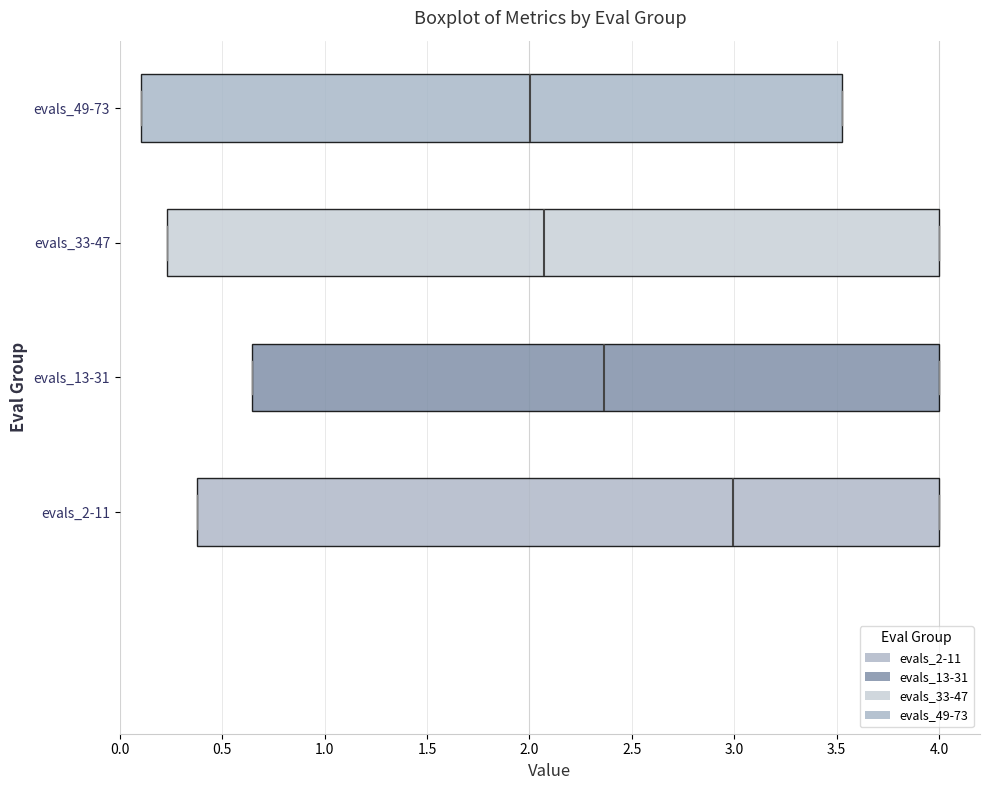

Reading bottom to top, read every box against the x-axis: the position of its median line, the range the box covers, and the ends of its whiskers. The values are not printed on the chart, so give them approximately, as read against the axis.

evals_2-11: median 3.00, box 0.40 to 4.00, whiskers 0.40 to 4.00
evals_13-31: median 2.35, box 0.65 to 4.00, whiskers 0.65 to 4.00
evals_33-47: median 2.05, box 0.25 to 4.00, whiskers 0.25 to 4.00
evals_49-73: median 2.00, box 0.10 to 3.55, whiskers 0.10 to 3.55